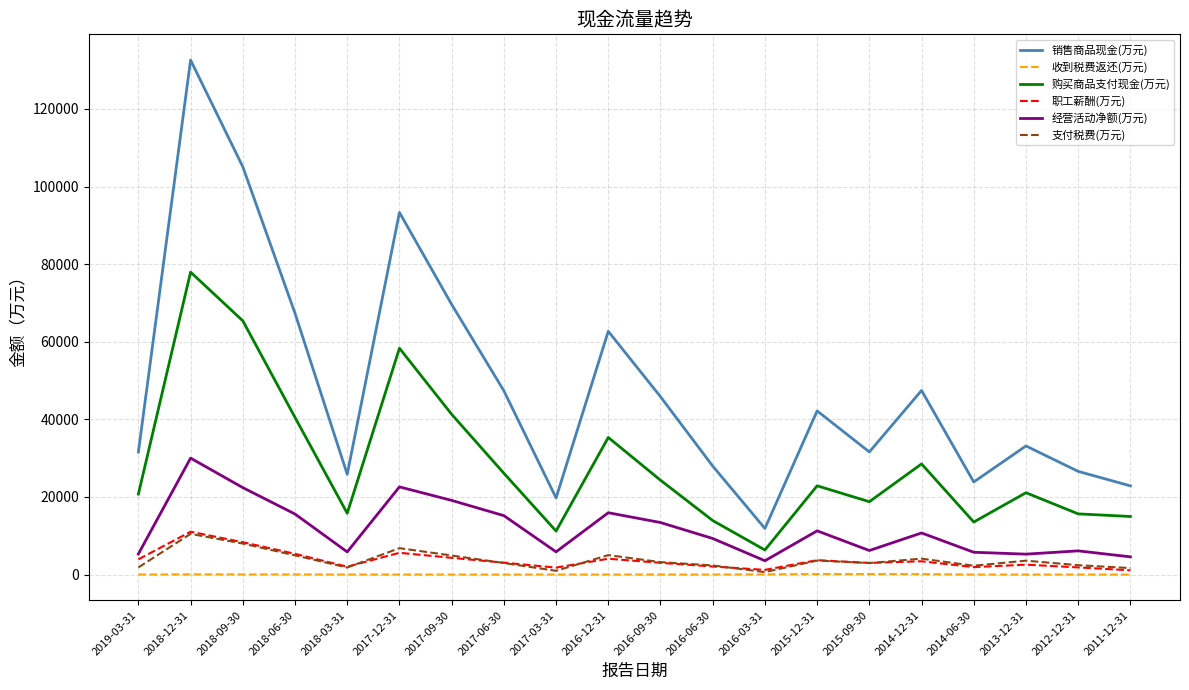

At which category does 销售商品现金(万元) reach its first local valley?

2018-03-31